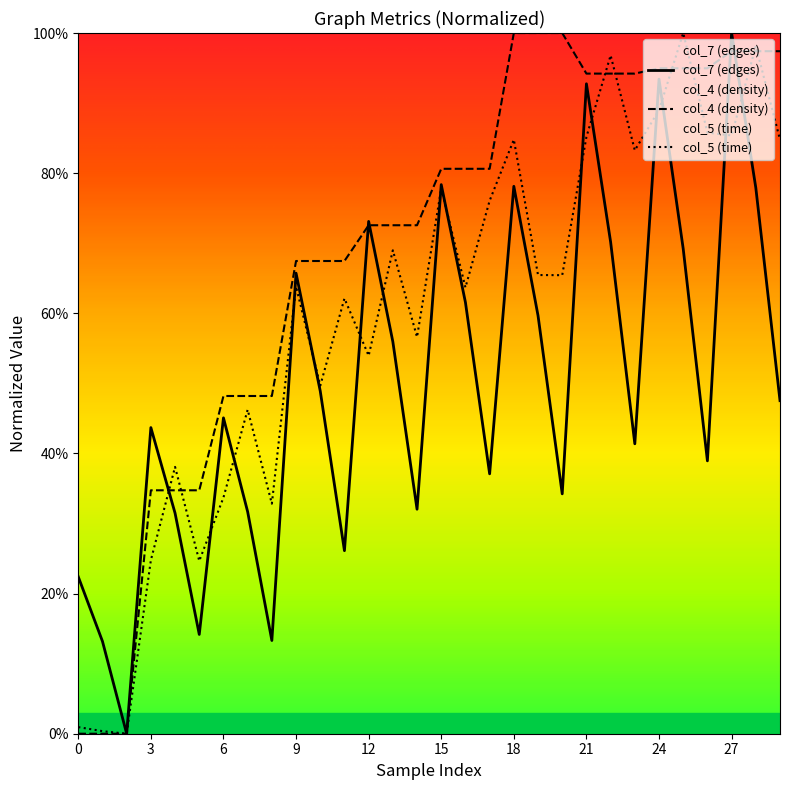

Does the chart display data point markers on the line(s)?

No